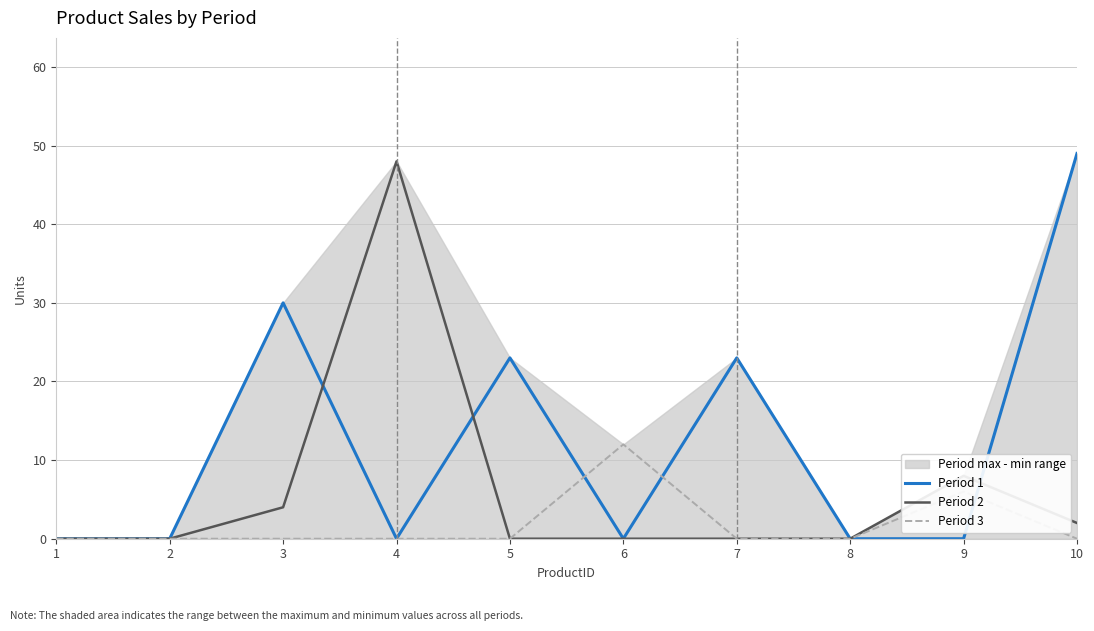

Count the Period 1 values in the range 0 to 23.

8